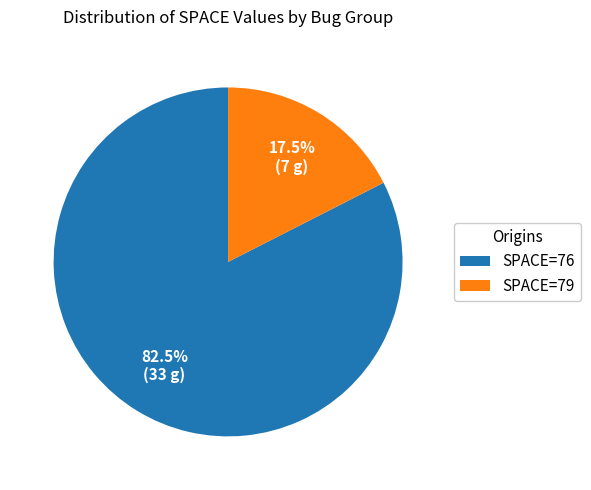

What is the largest slice in the pie chart?

SPACE=76